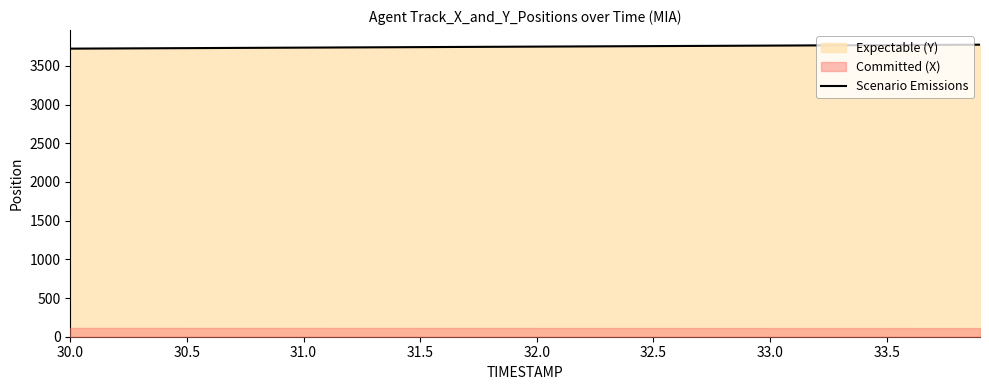

What is the lowest value of the Scenario Emissions series?

3722.3